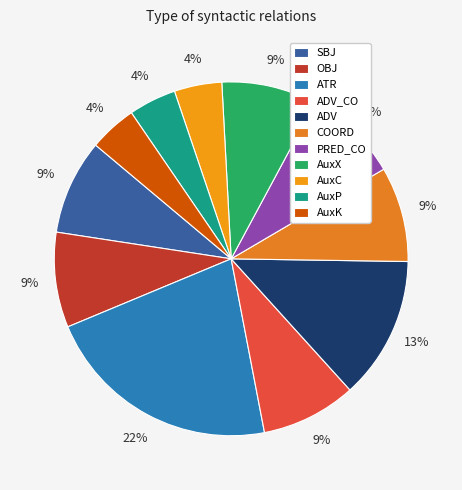

To the nearest percent, what portion does OBJ represent?

9%